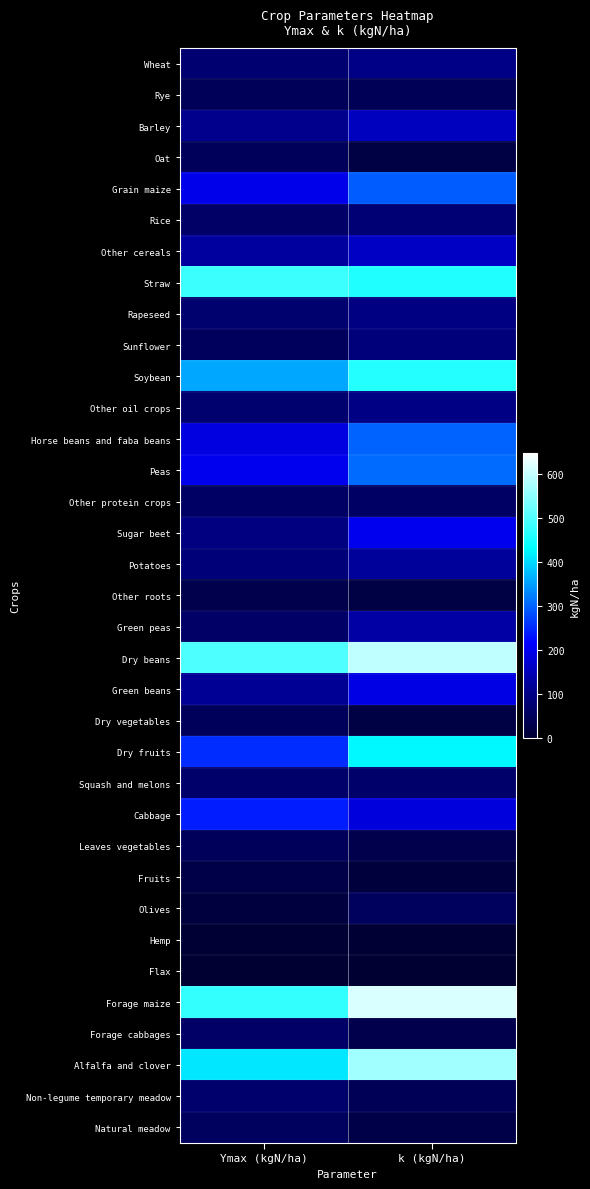

At which category does the chart reach its minimum across all series?

Ymax (kgN/ha)